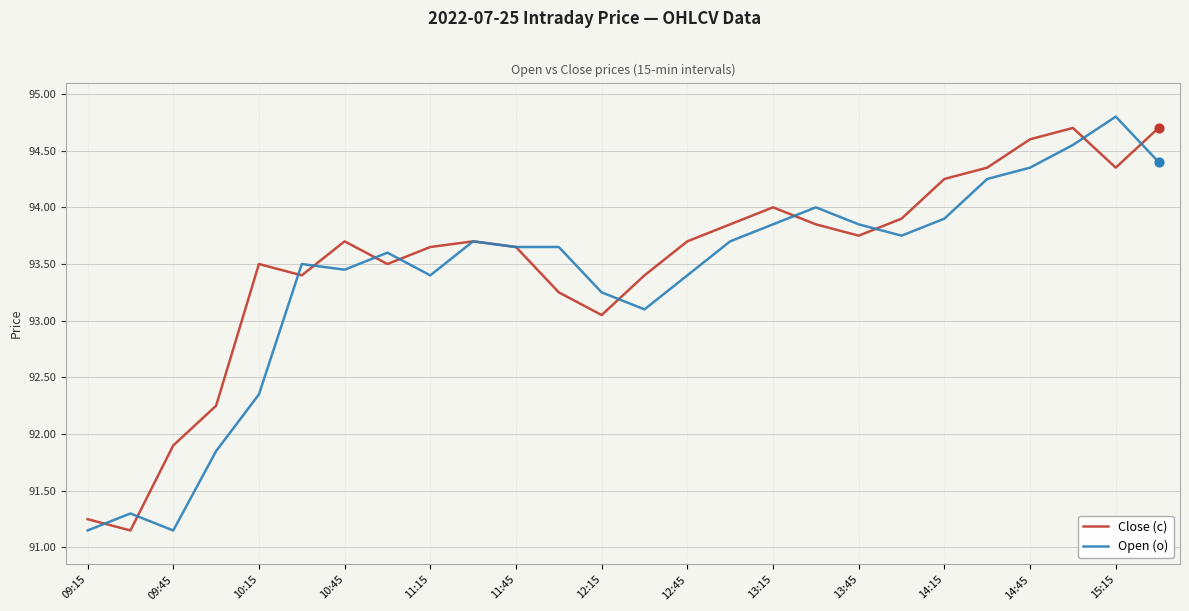

What is the highest value of the Close (c) series?

94.7